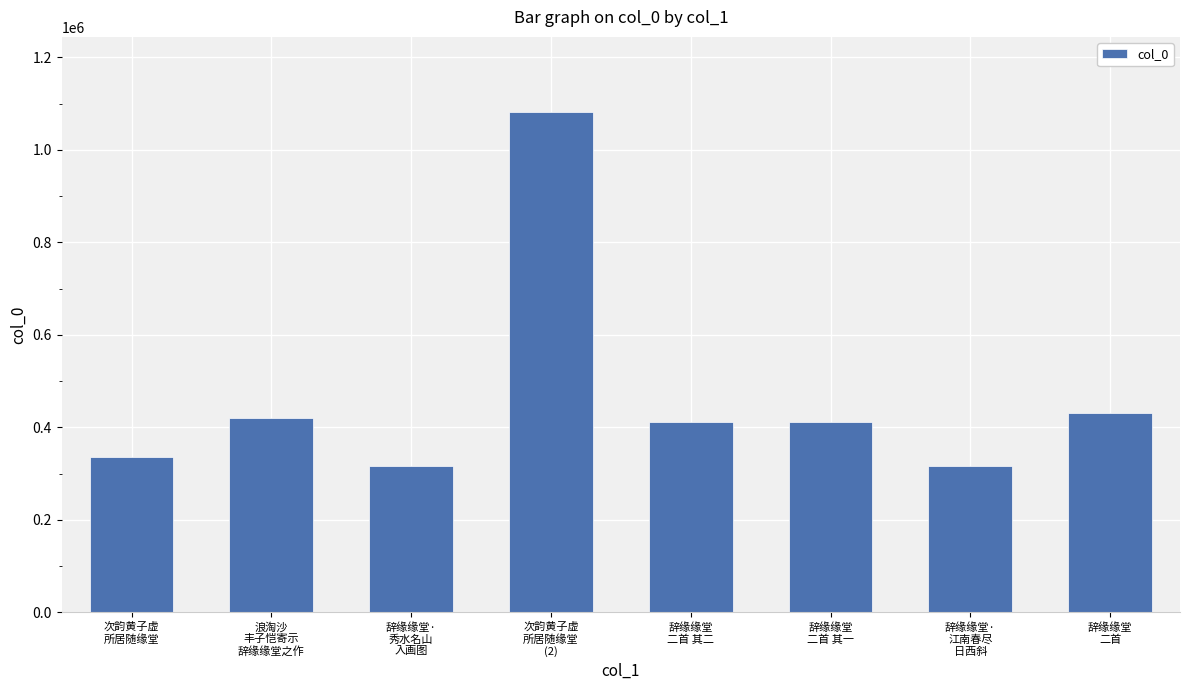

What is the approximate value at 辞缘缘堂
二首?

431292